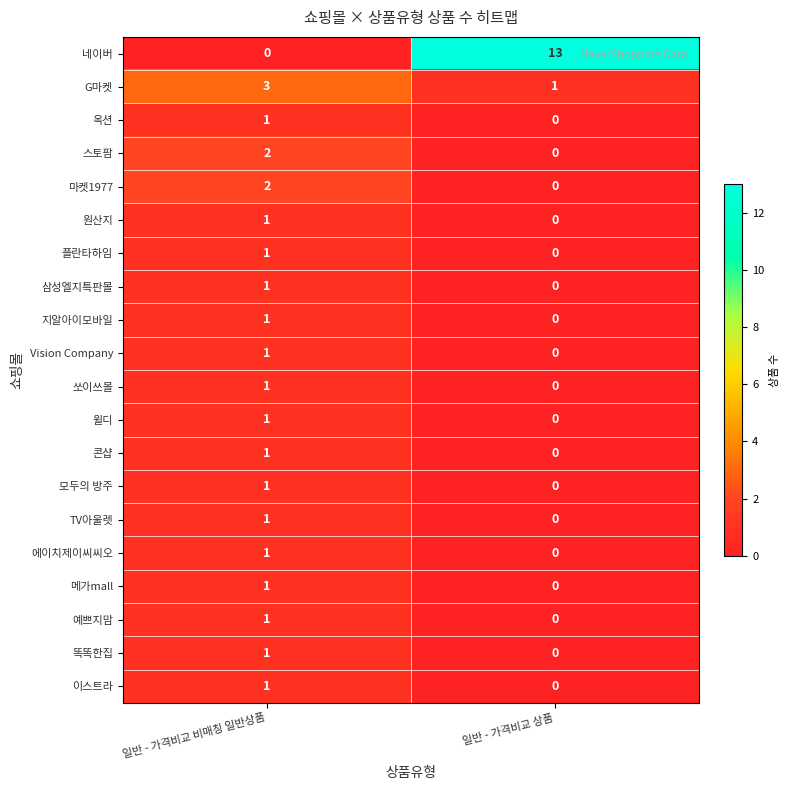

What is the difference between the 네이버 values at 일반 - 가격비교 상품 and 일반 - 가격비교 비매칭 일반상품?

13